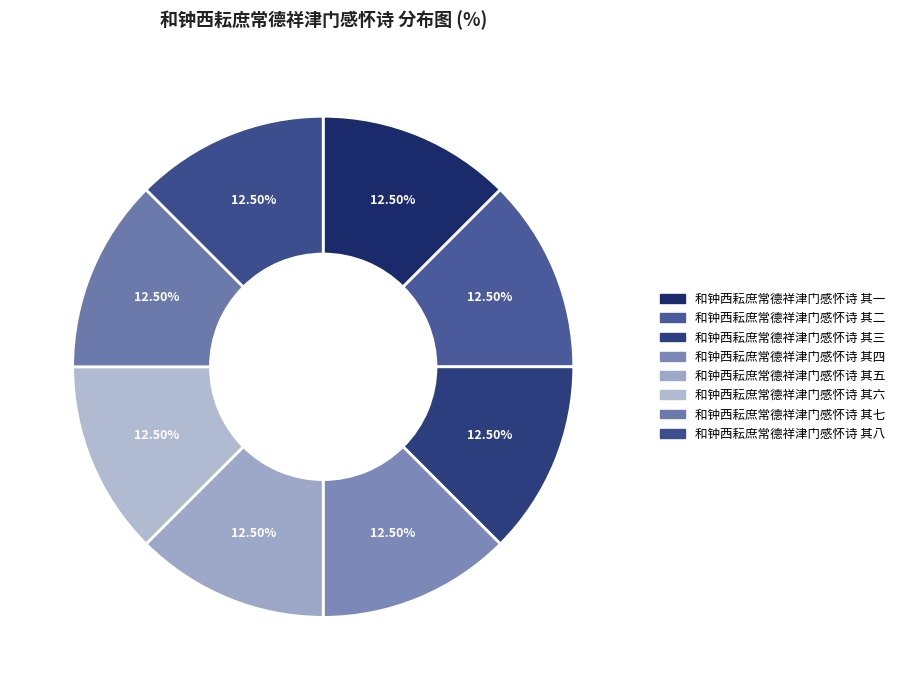

What is the largest slice in the pie chart?

和钟西耘庶常德祥津门感怀诗 其六